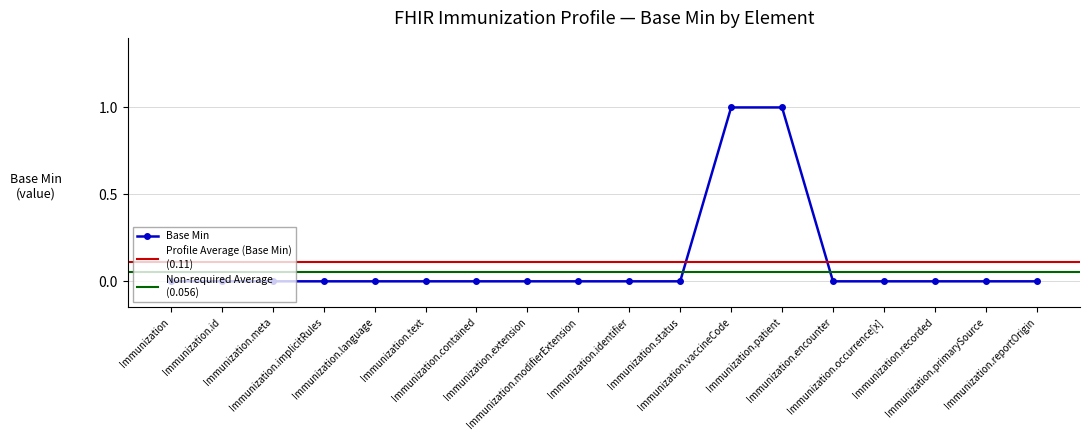

What is the difference between the maximum and second lowest values?

1